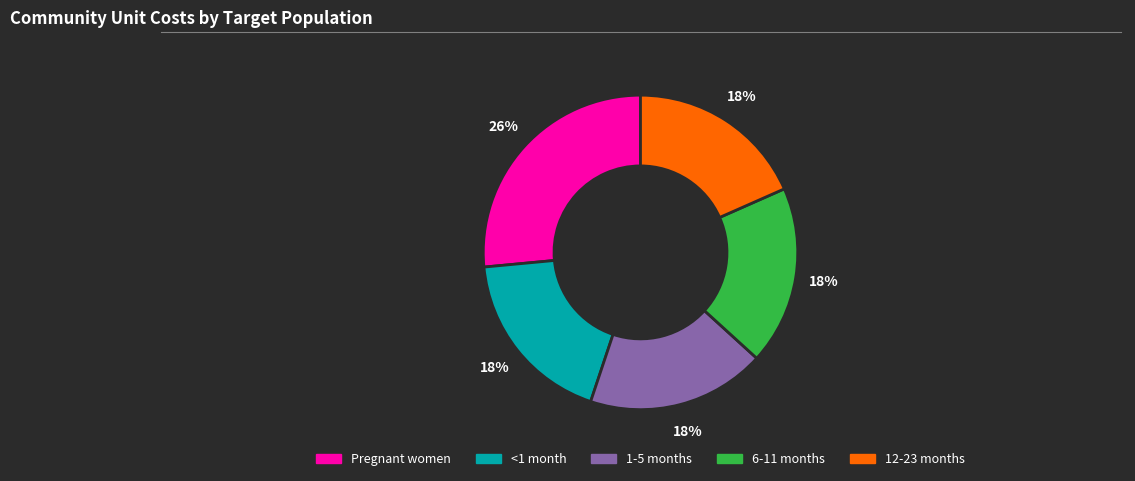

True or false: <1 month accounts for 30% of the total.

False